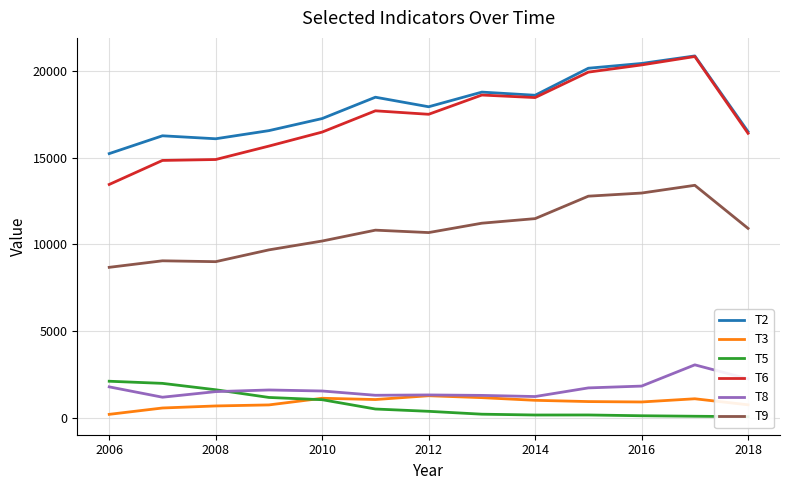

True or false: T6 and T9 cross at least once.

False